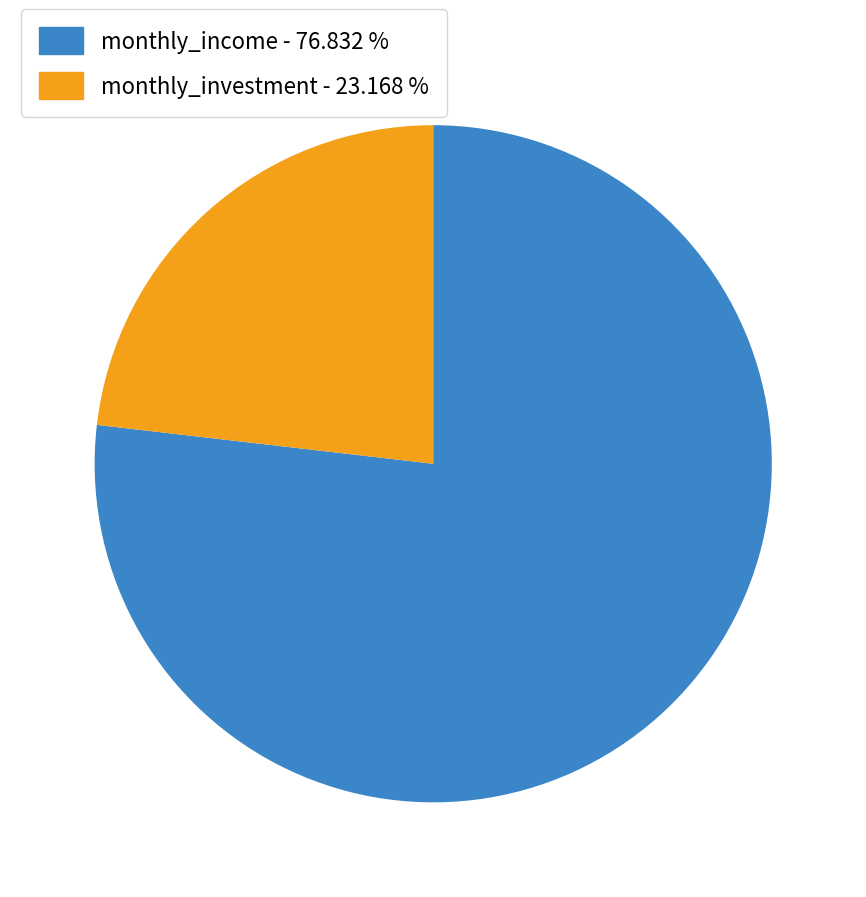

Is there any slice that represents more than half of the pie?

Yes